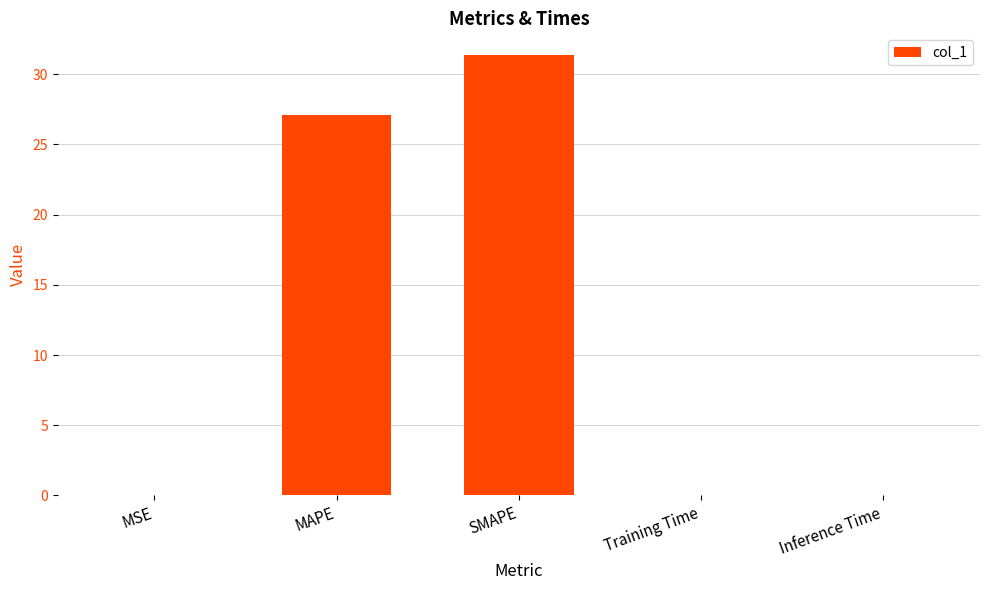

What is the sum of all values?

58.5